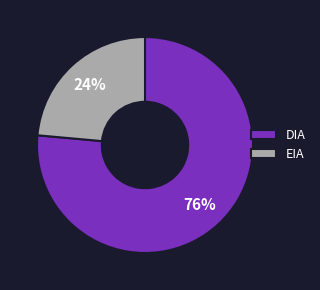

To the nearest percent, what percentage of the pie is DIA?

76%